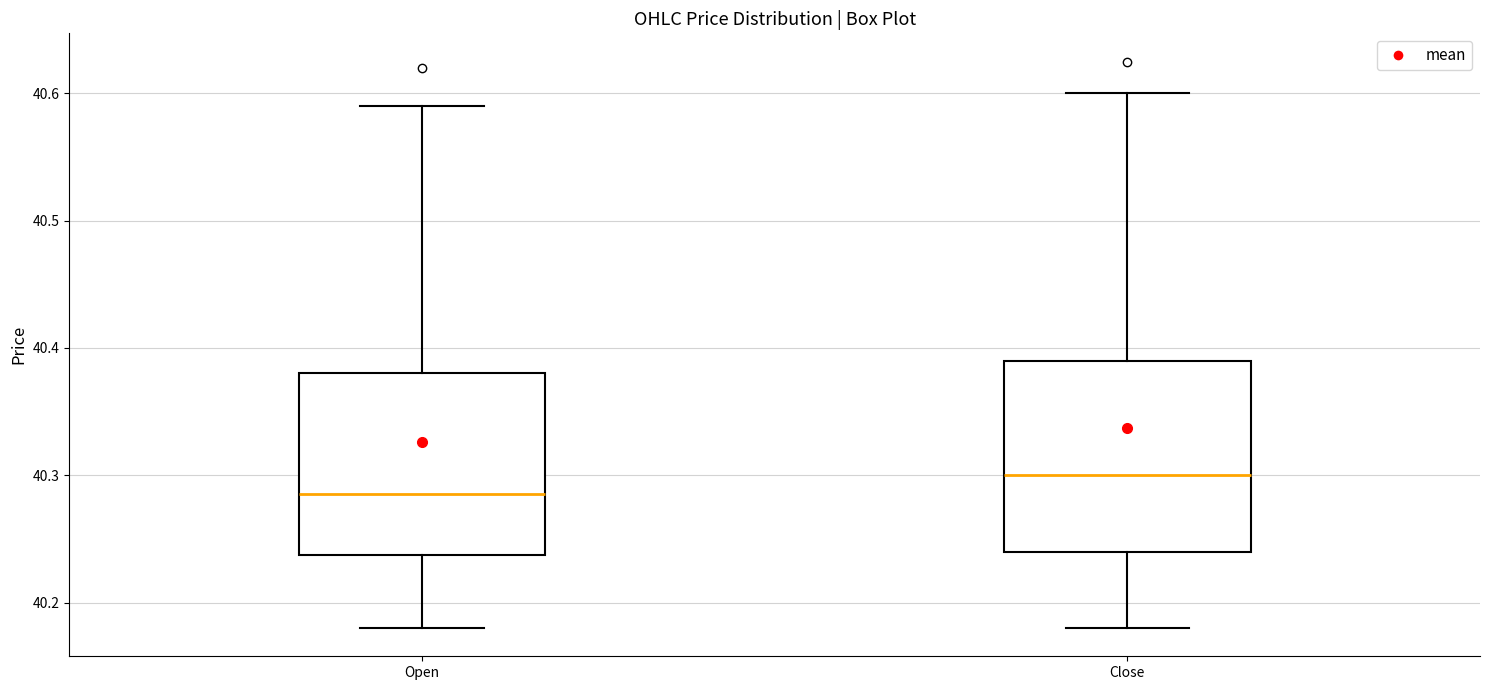

Reading left to right, read every box against the y-axis: the position of its median line, the range the box covers, and the ends of its whiskers. The values are not printed on the chart, so give them approximately, as read against the axis.

Open: median 40.29, box 40.24 to 40.38, whiskers 40.18 to 40.59
Close: median 40.30, box 40.24 to 40.39, whiskers 40.18 to 40.60